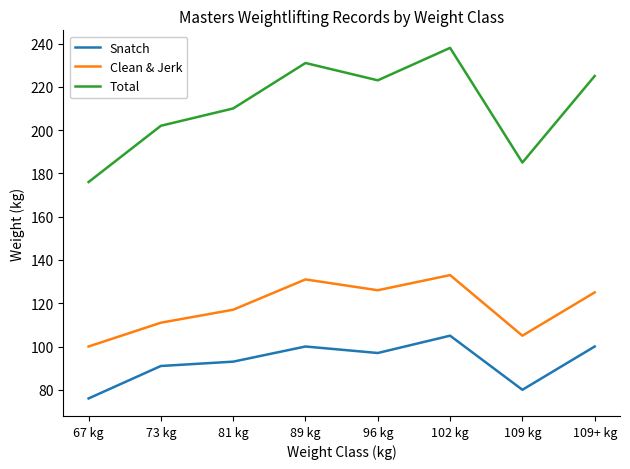

List the series in order of their overall mean, highest first.

Total, Clean & Jerk, Snatch